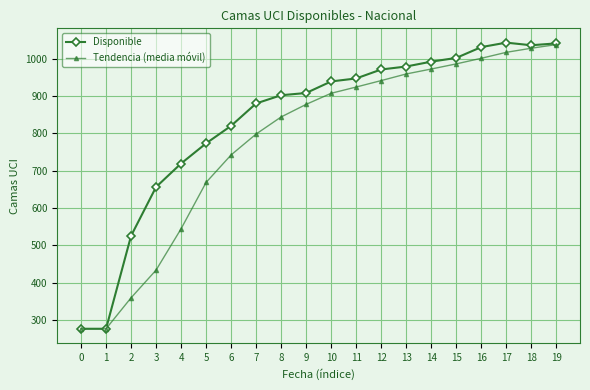

What is the greatest value displayed?

1043.0